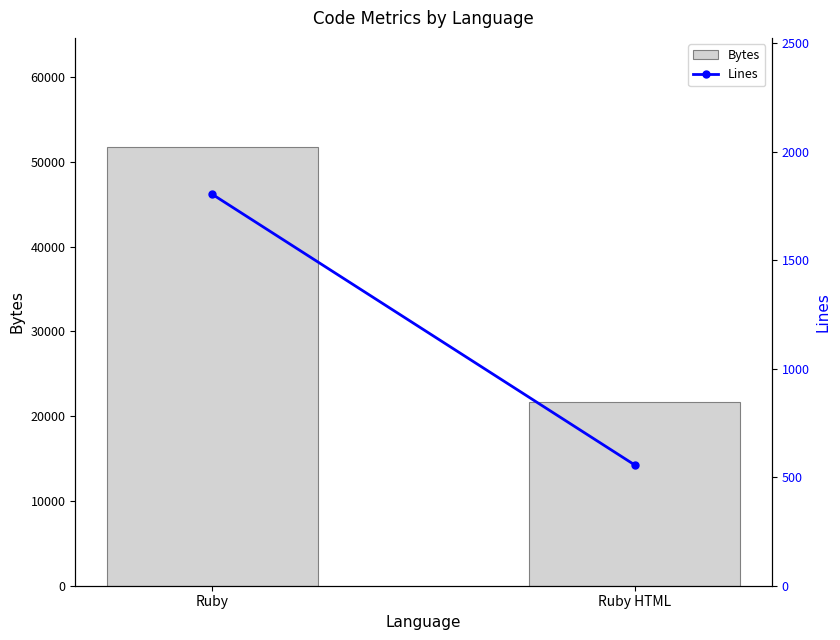

What are all the series names shown in the legend?

Bytes, Lines